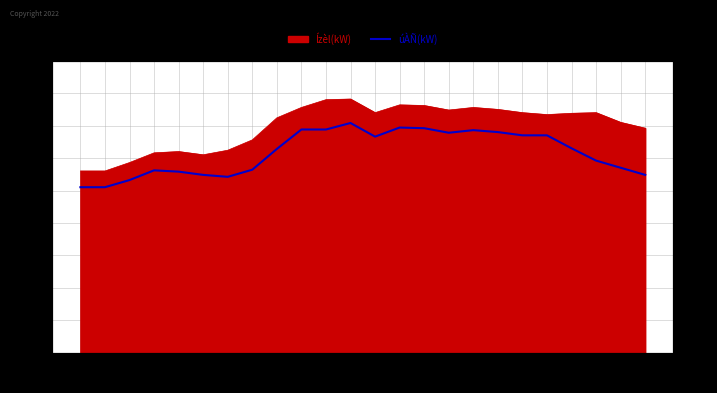

What is the smallest value displayed?

255